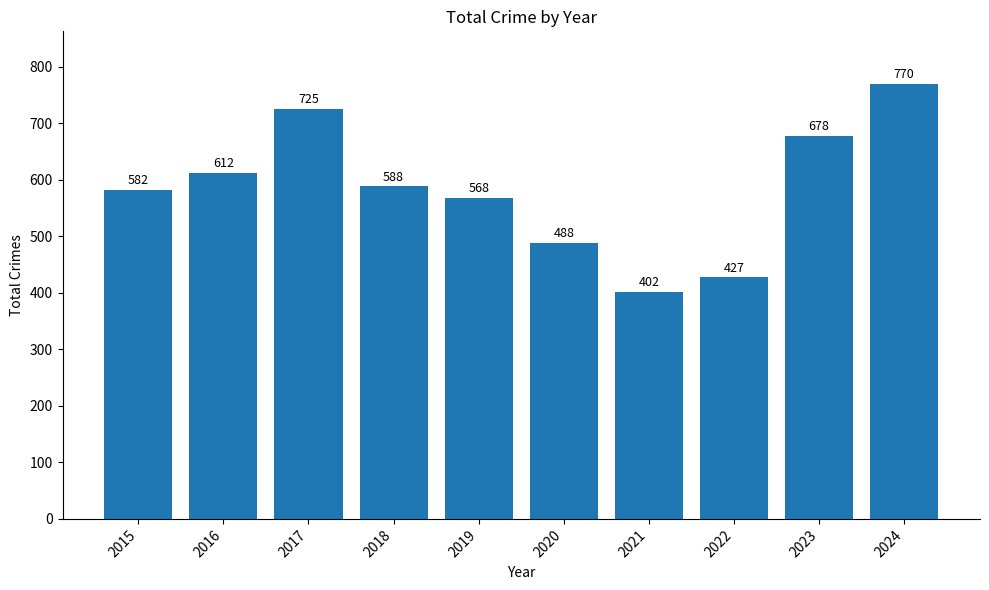

The value at 2016 is 840. True or false?

False